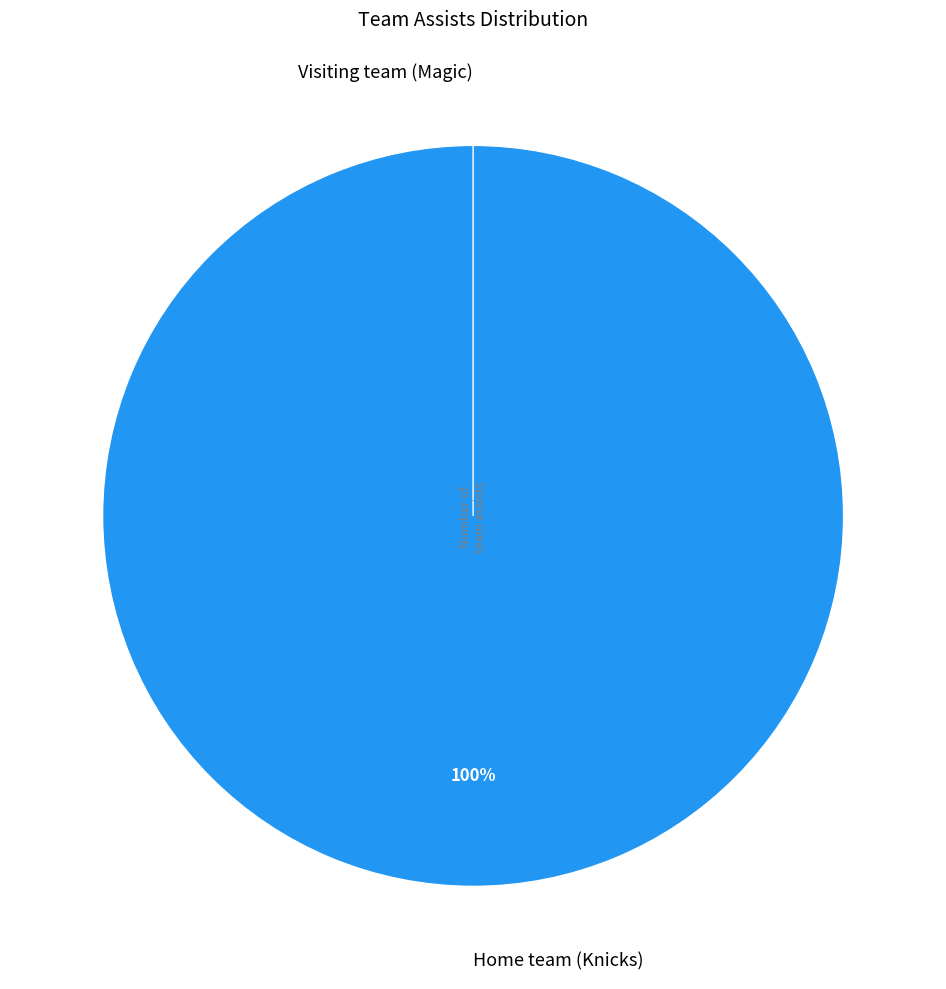

Which has a higher value, Visiting team (Magic) or Home team (Knicks)?

Home team (Knicks)